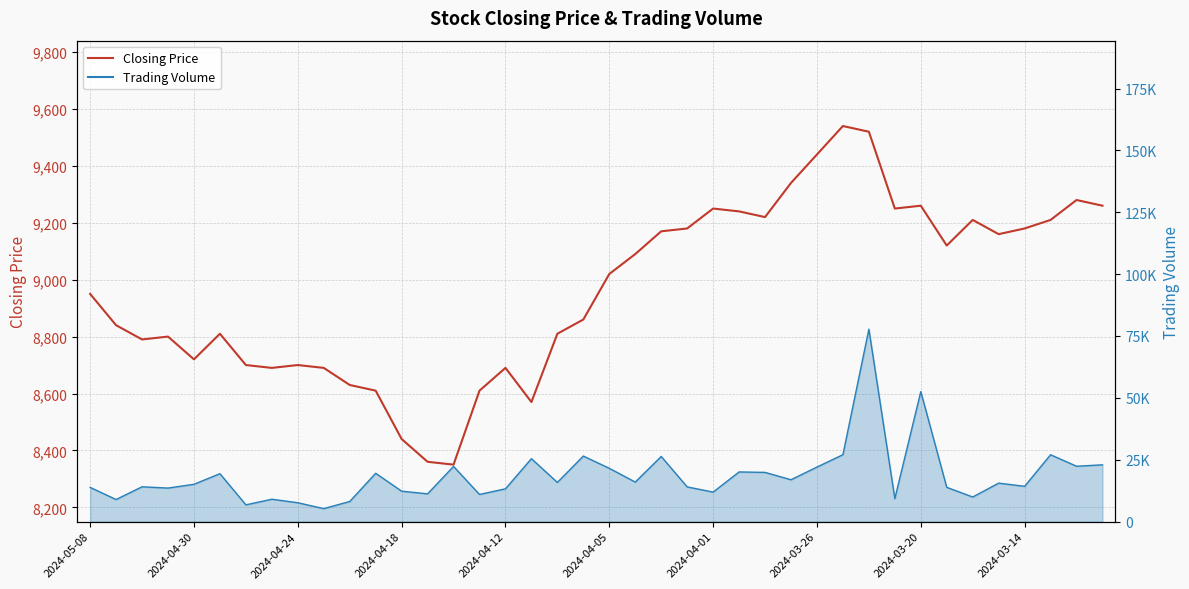

Which series has the widest spread of values?

Trading Volume (line)